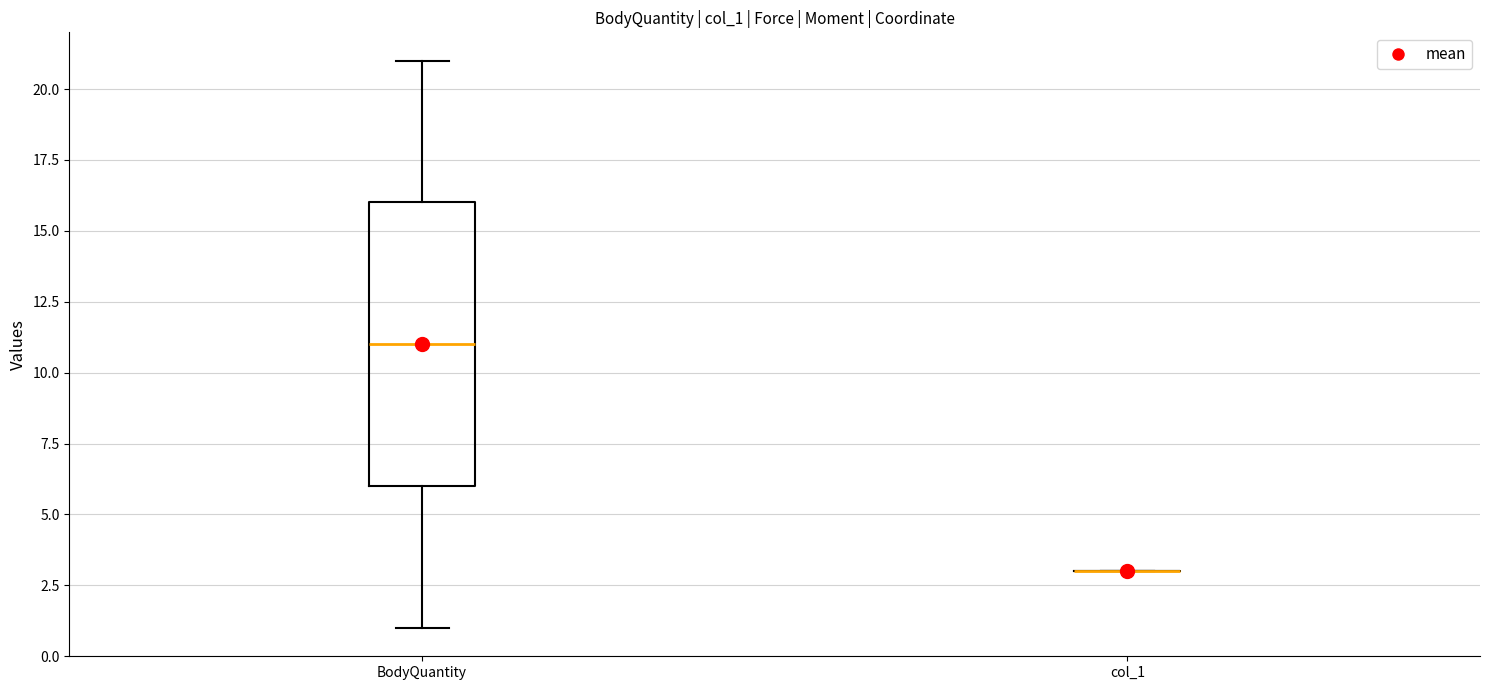

Reading left to right, transcribe this box plot: for each box, give where its median line is, the range the box spans, and where its two whiskers end, as read against the y-axis. The values are not printed on the chart, so give them approximately, as read against the axis.

BodyQuantity: median 11, box 6 to 16, whiskers 1 to 21
col_1: box collapsed to a line at 3, whiskers 3 to 3